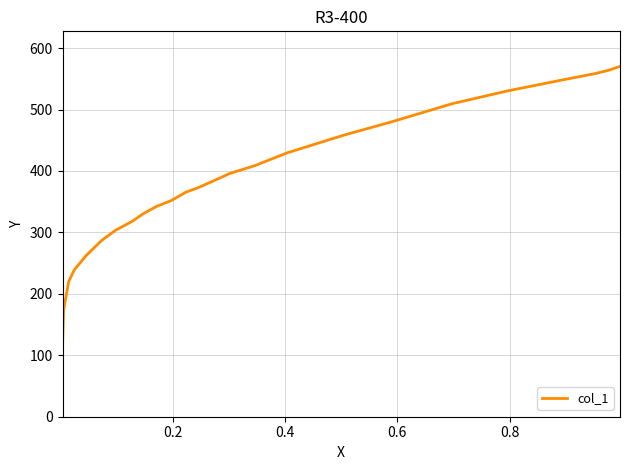

What is the maximum value shown in the chart?

570.2